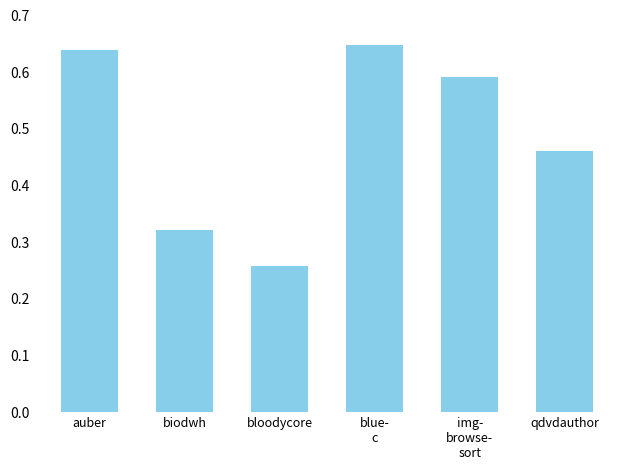

The value at auber is 1.1. True or false?

False